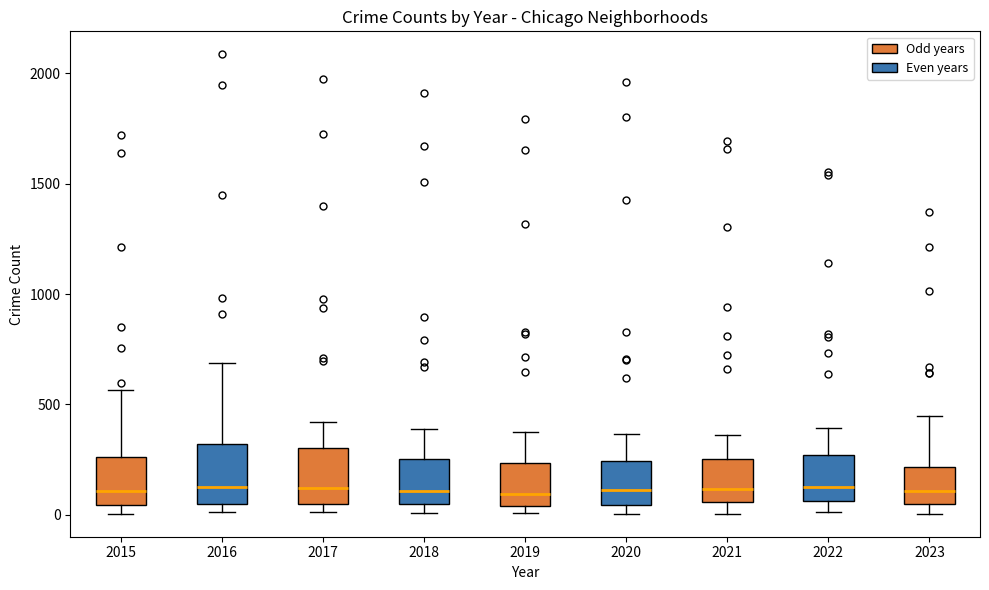

Reading left to right, transcribe this box plot: for each box, give where its median line is, the range the box spans, and where its two whiskers end, as read against the y-axis. The values are not printed on the chart, so give them approximately, as read against the axis.

2015: median 100, box 50 to 250, whiskers 0 to 550
2016: median 150, box 50 to 300, whiskers 0 to 700
2017: median 100, box 50 to 300, whiskers 0 to 400
2018: median 100, box 50 to 250, whiskers 0 to 400
2019: median 100, box 50 to 250, whiskers 0 to 400
2020: median 100, box 50 to 250, whiskers 0 to 350
2021: median 100, box 50 to 250, whiskers 0 to 350
2022: median 100, box 50 to 250, whiskers 0 to 400
2023: median 100, box 50 to 200, whiskers 0 to 450